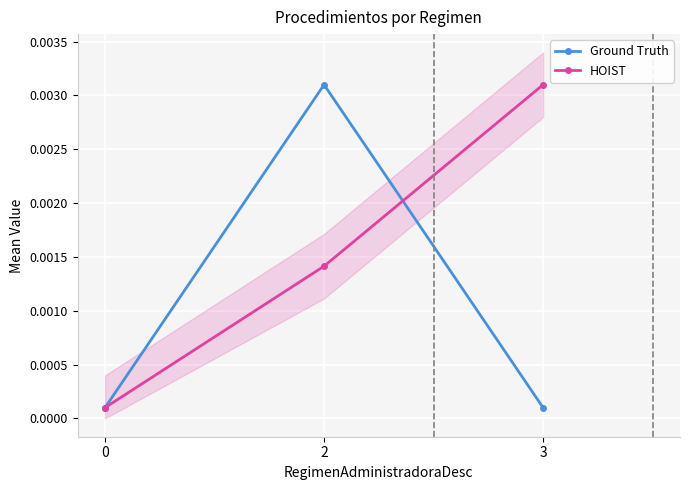

Which has a higher value, 3 or 2?

2